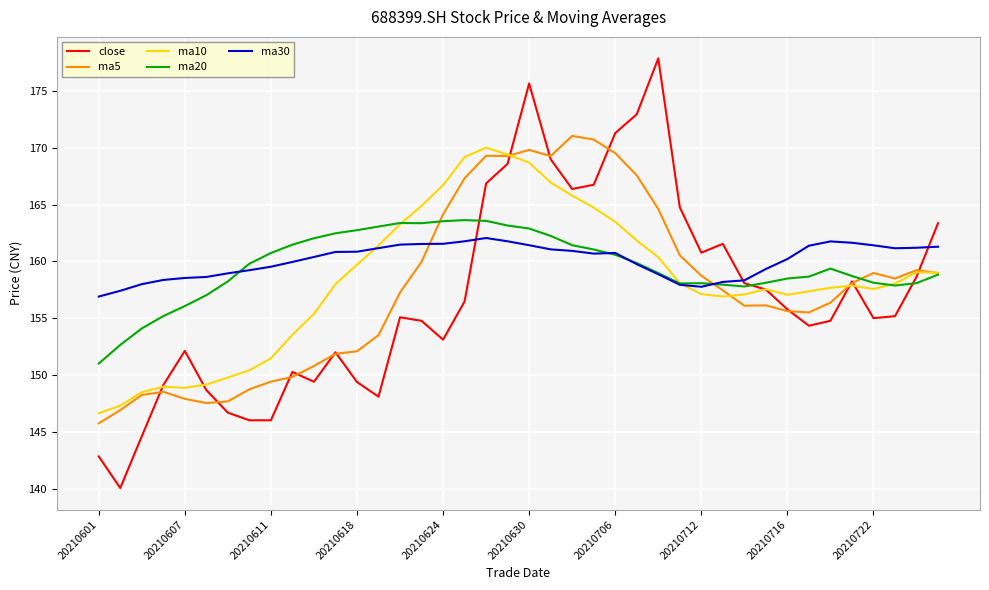

Which series has the largest range (max minus min)?

close